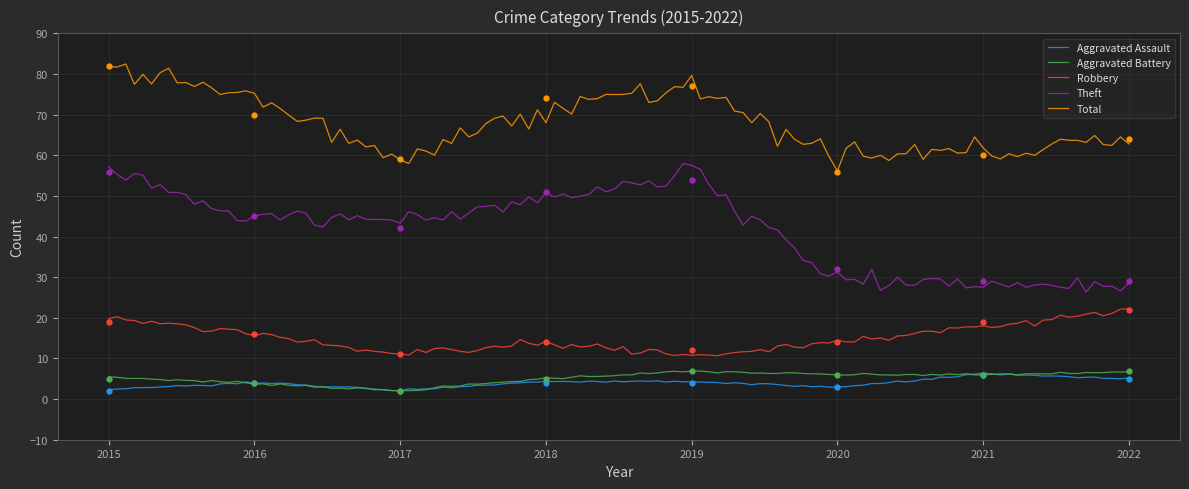

True or false: Theft has a value of 32 at 2020.

True